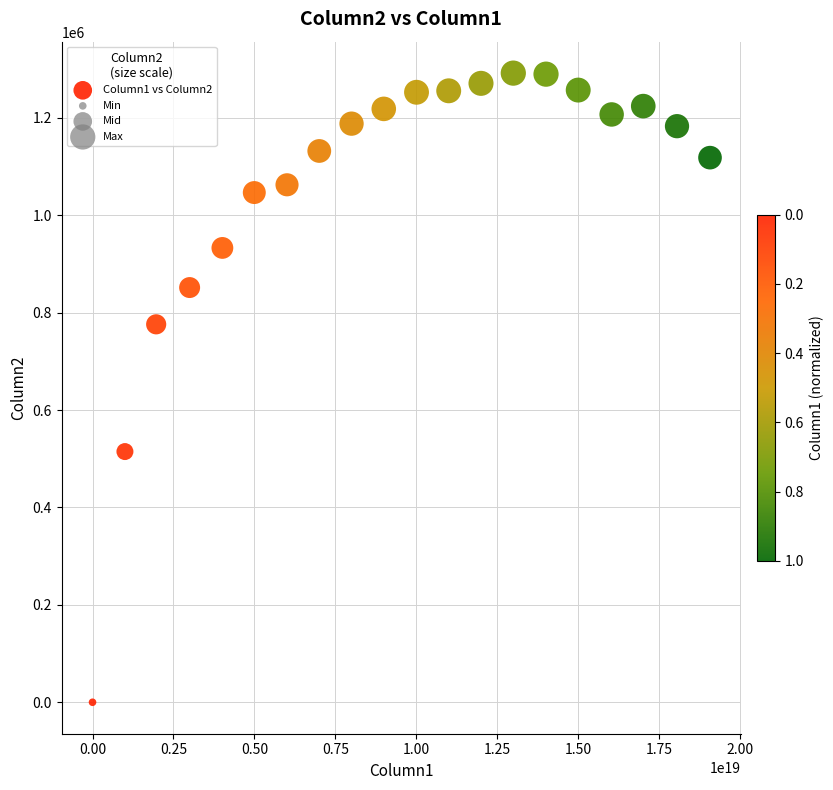

What is the range of X values (max minus min)?

19072919485027389440.0